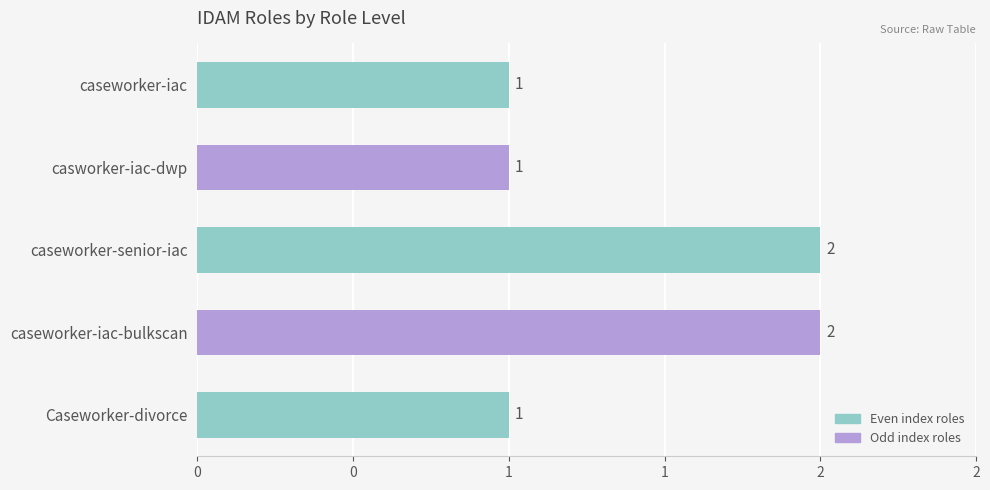

Are the bars horizontal?

Yes